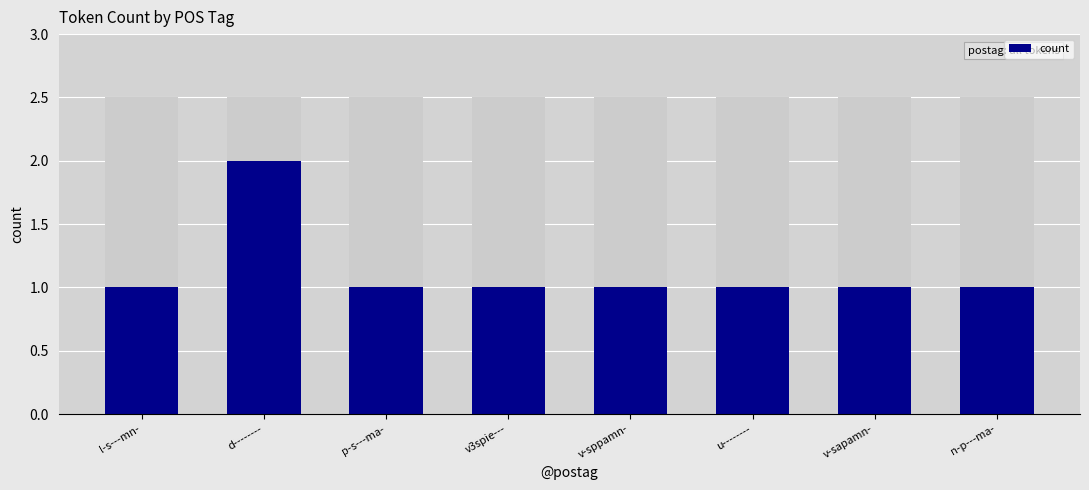

The chart shows a value of 2 at p-s---ma-. True or false?

False